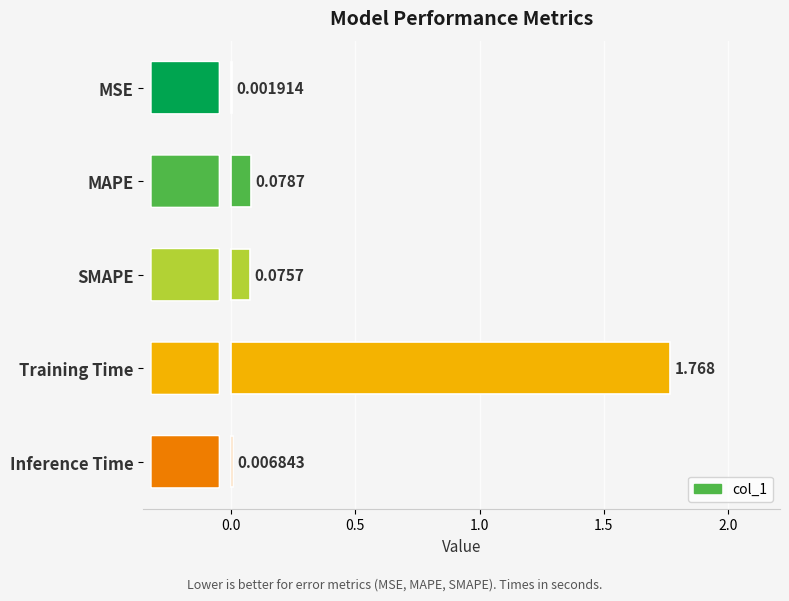

At which label is the value closest to 0?

MSE